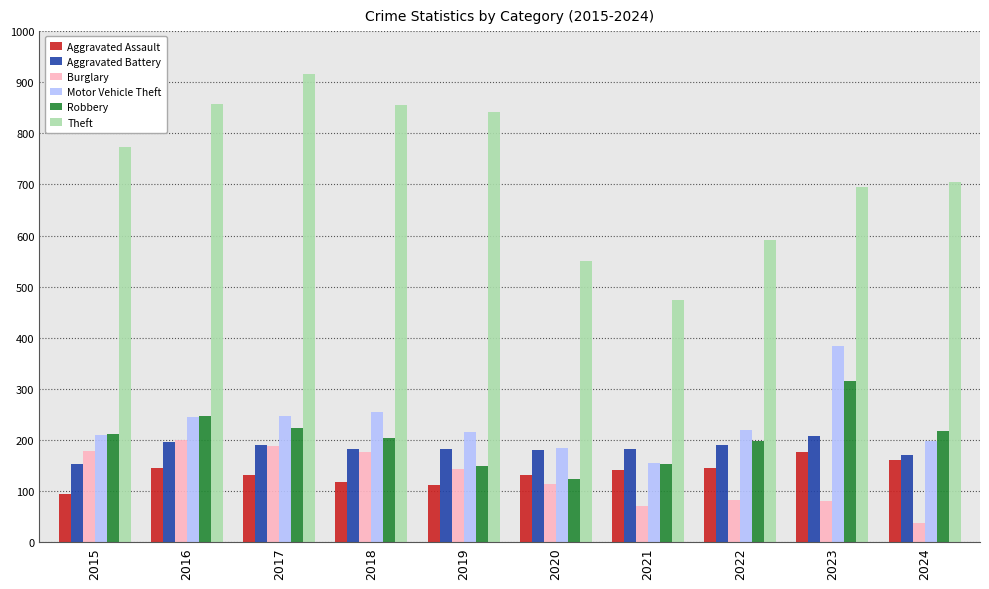

What is the difference between the Motor Vehicle Theft values at 2022 and 2015?

8